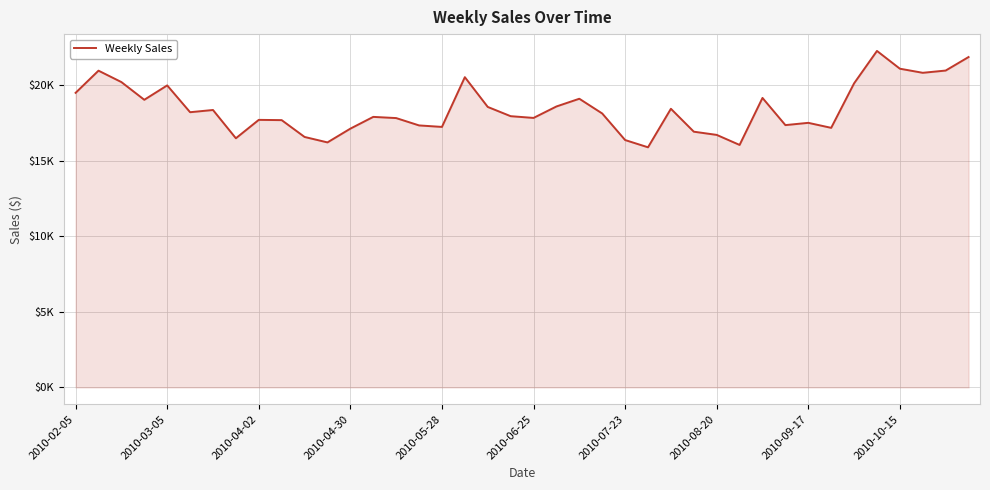

What is the average value?

18434.1